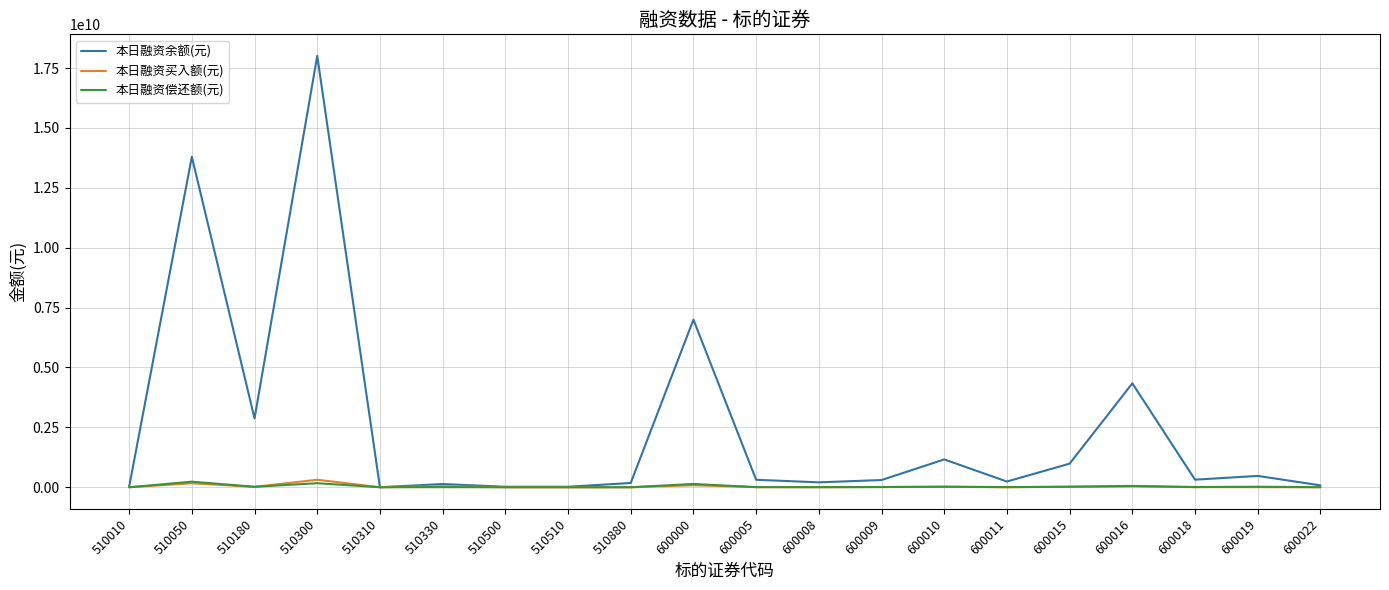

Which series has the largest range (max minus min)?

本日融资余额(元)